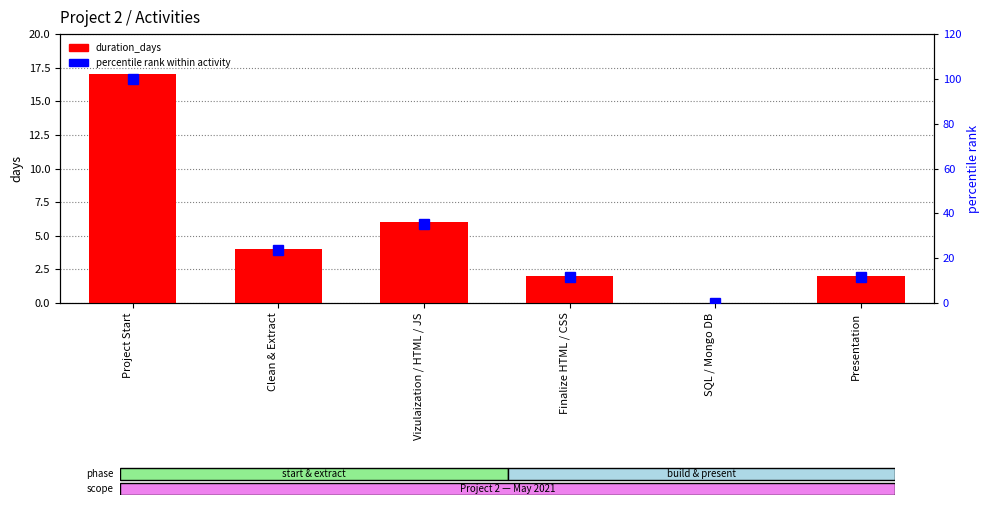

The value of duration_days at SQL / Mongo DB is 9.5. True or false?

False